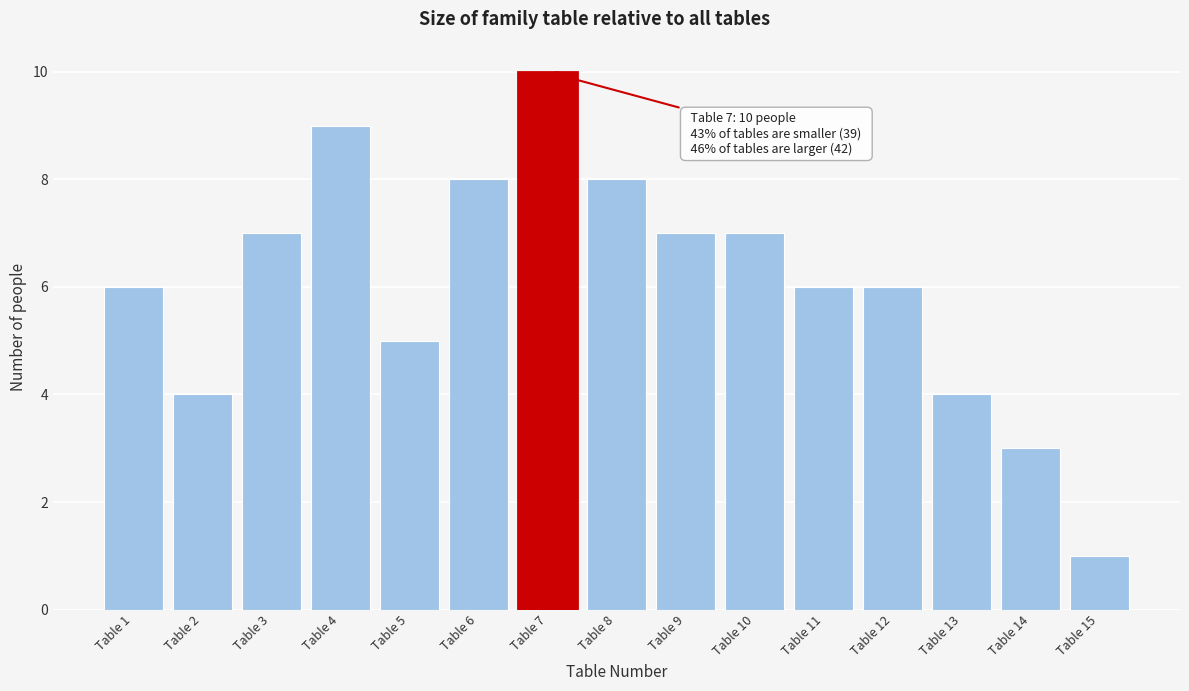

Reading left to right, extract all data points from this chart.

Table 1=6	Table 2=4	Table 3=7	Table 4=9	Table 5=5	Table 6=8	Table 7=10	Table 8=8	Table 9=7	Table 10=7	Table 11=6	Table 12=6	Table 13=4	Table 14=3	Table 15=1